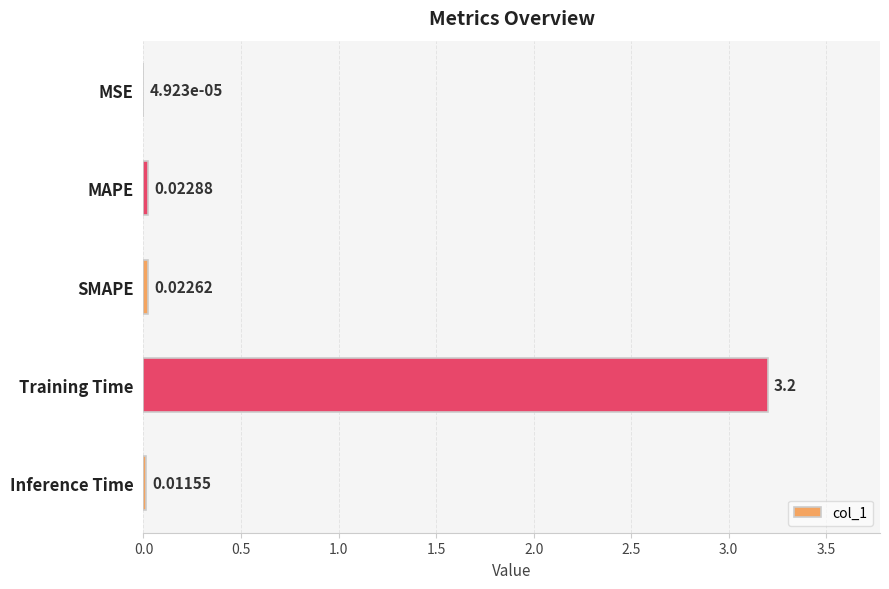

At which label is the value closest to 1?

MAPE